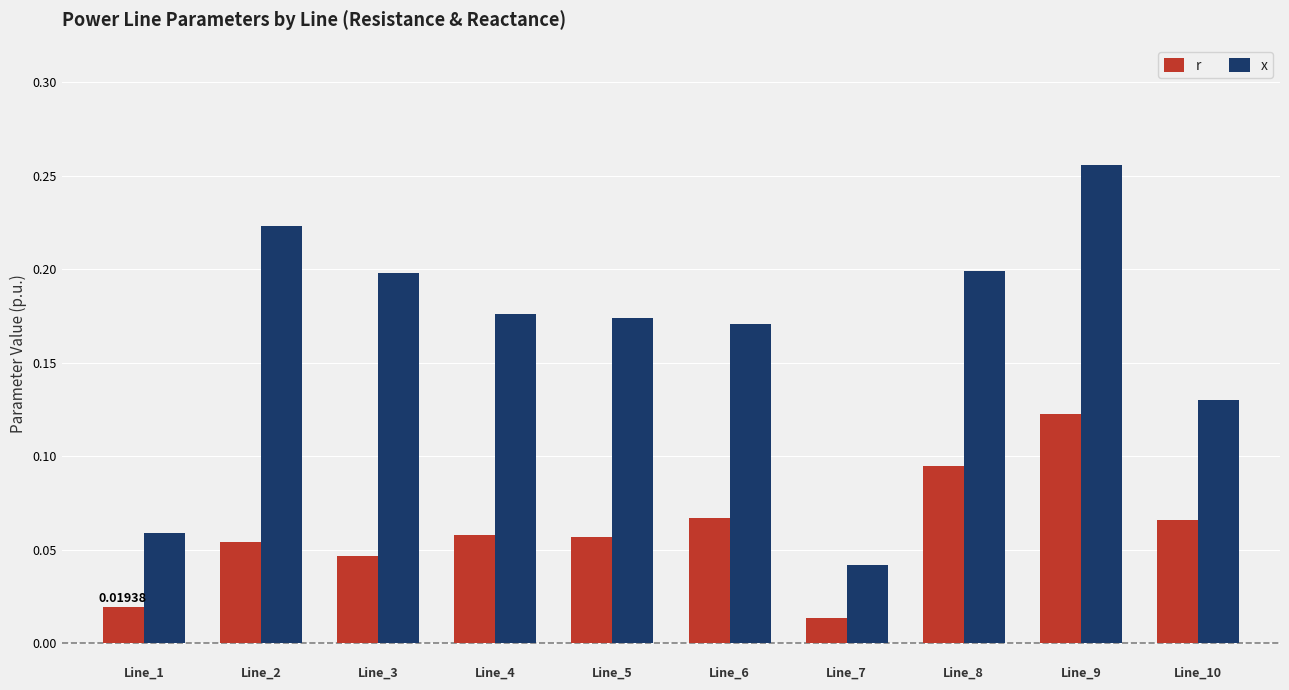

How many categories are shown in the chart?

10